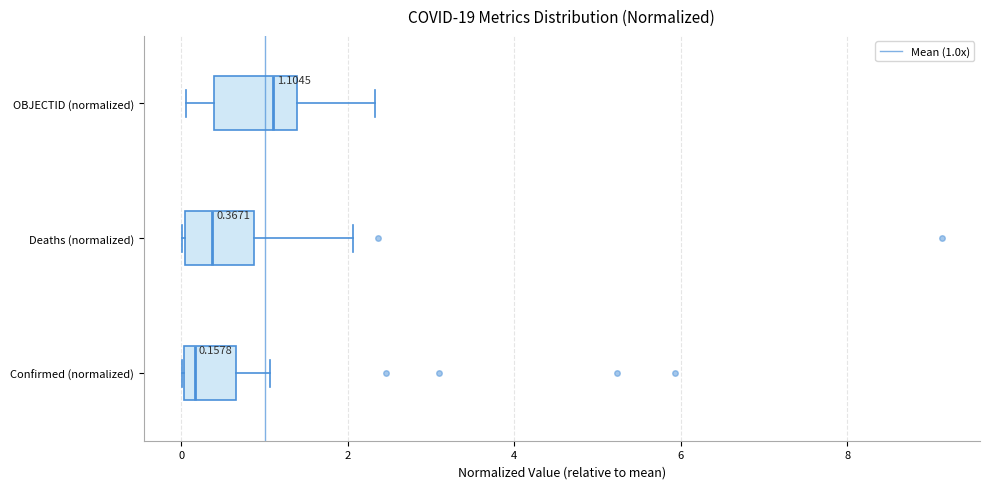

Which box's median line is the furthest to the left?

Confirmed (normalized)